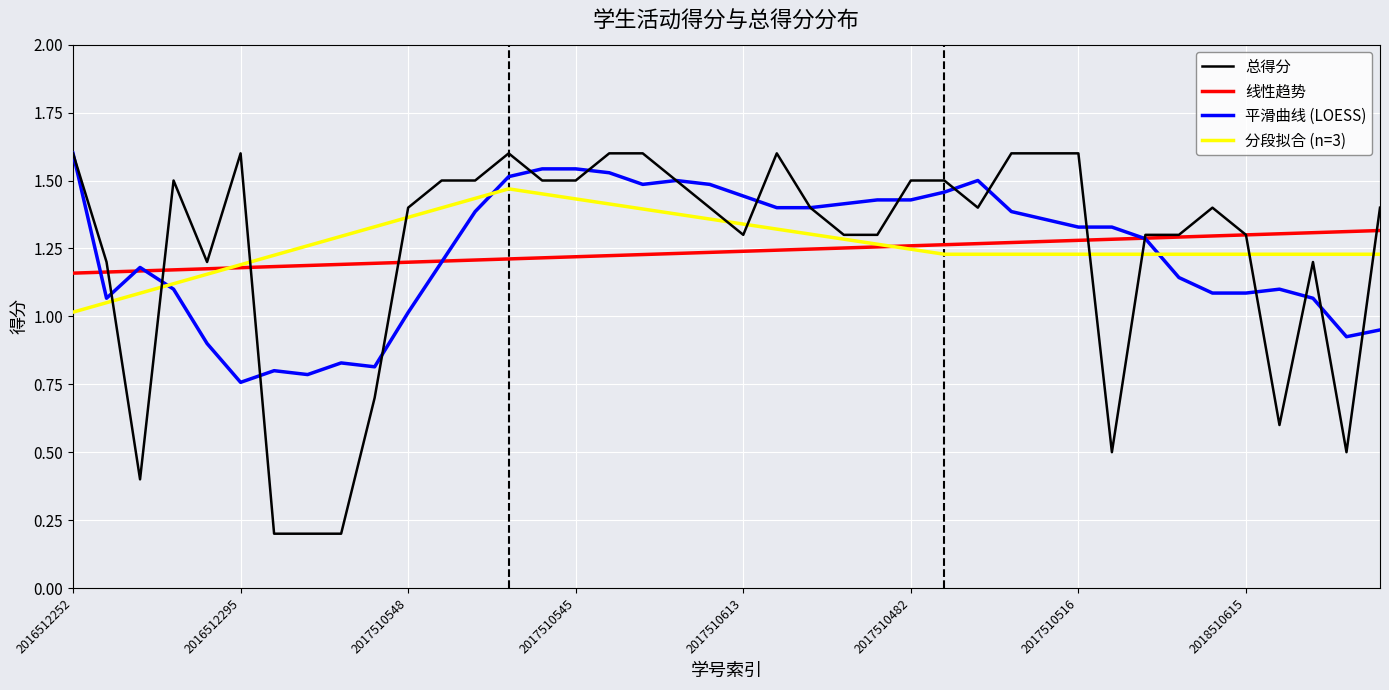

What is the maximum value shown in the chart?

1.6